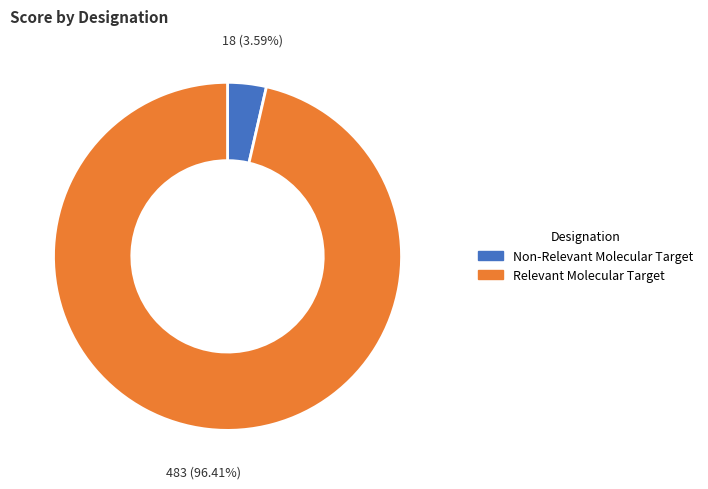

Which category has the biggest portion of the pie?

Relevant Molecular Target